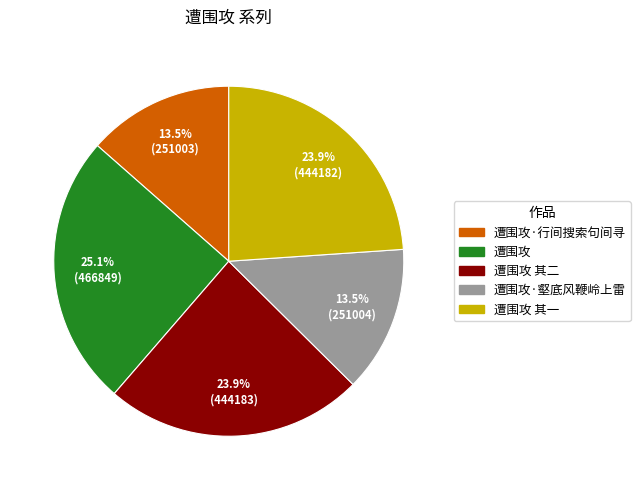

What portion of the pie excludes 遭围攻·壑底风鞭岭上雷?

86.5%